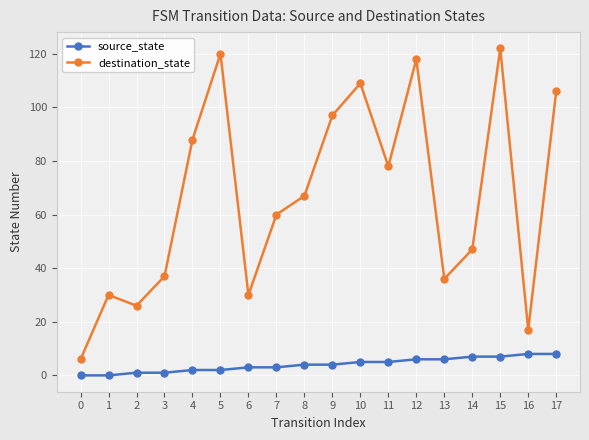

True or false: source_state has a value of 6 at 12.

True